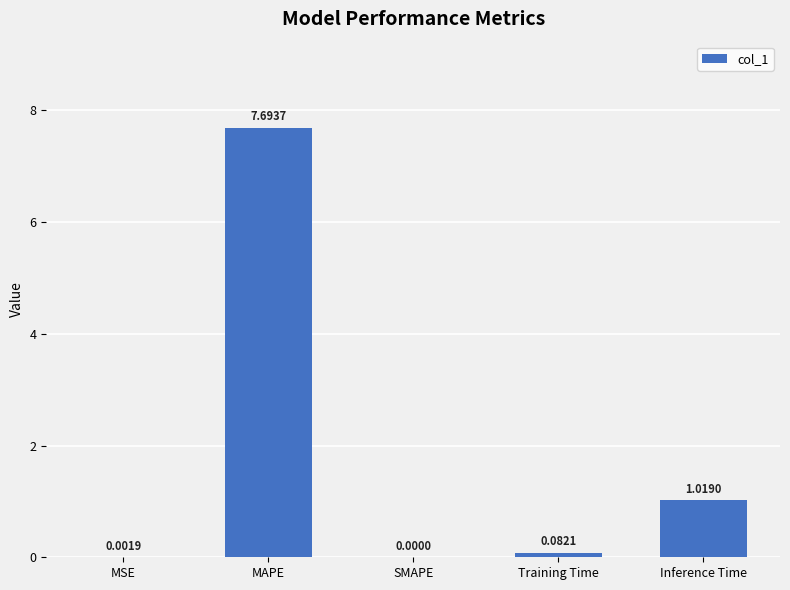

Count the number of data series in this chart.

1